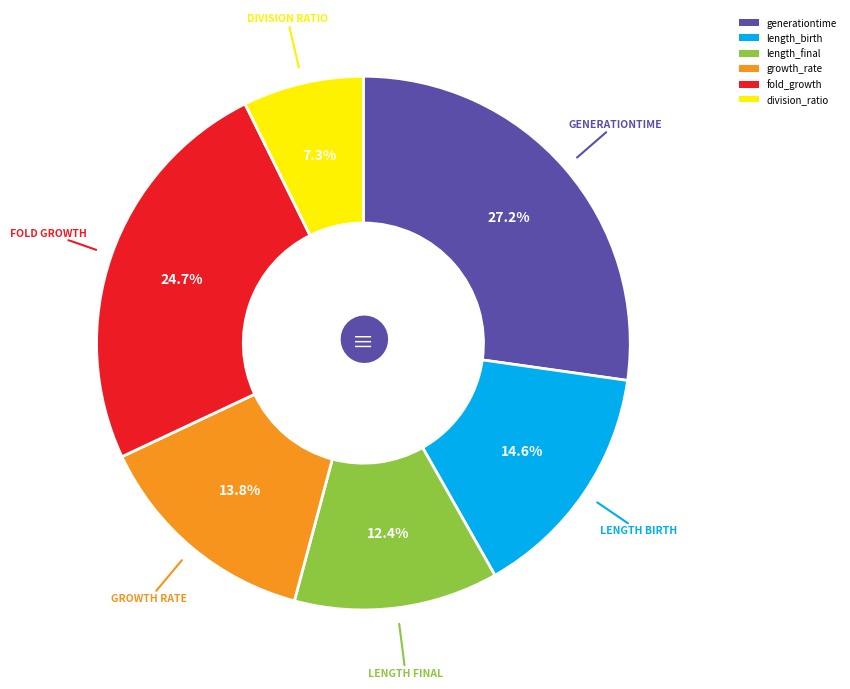

True or false: growth_rate accounts for 23% of the total.

False